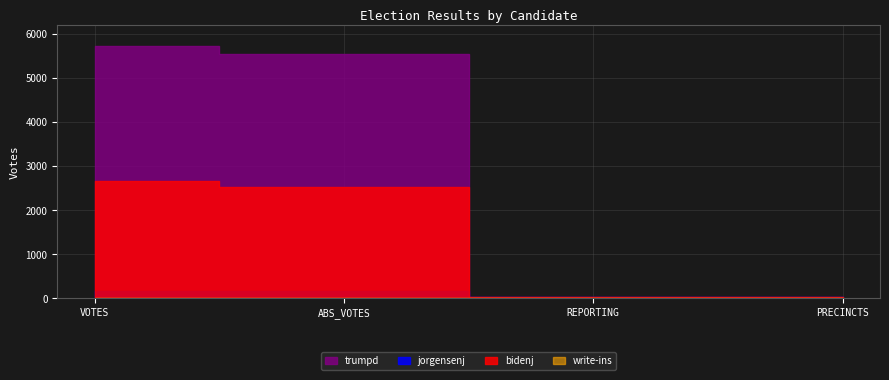

At PRECINCTS, list the series in order from smallest to largest.

write-ins, bidenj, jorgensenj, trumpd